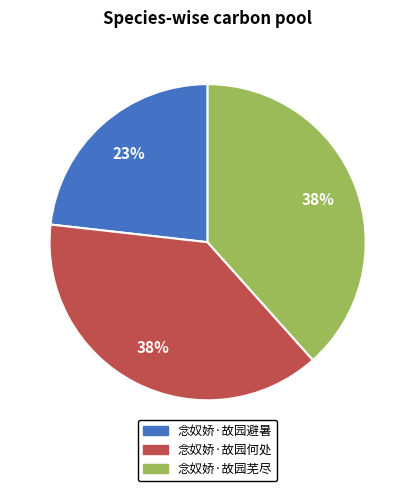

Is there any slice that represents more than half of the pie?

No